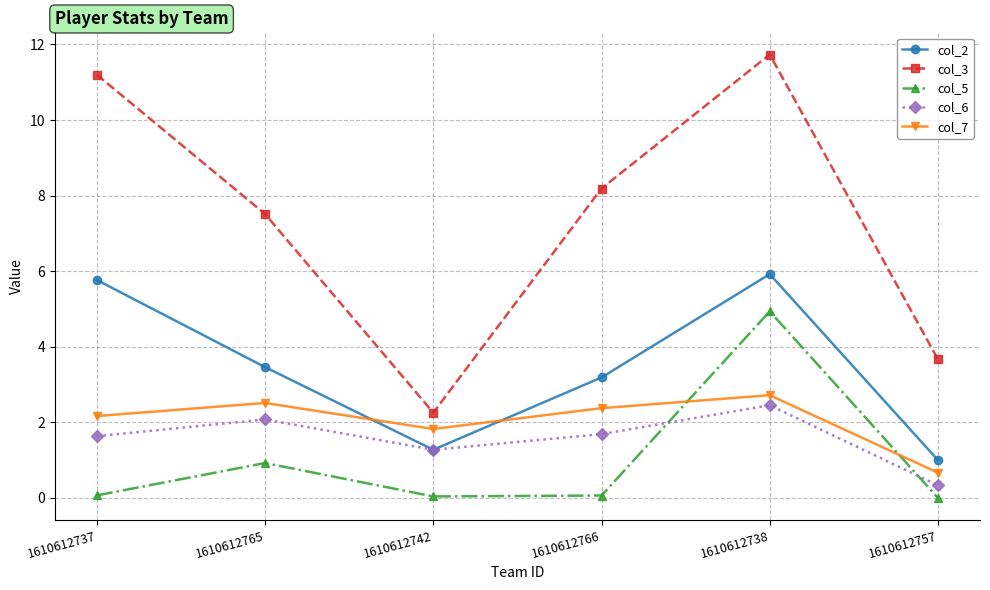

At which category is the sum across all series the highest?

1610612738